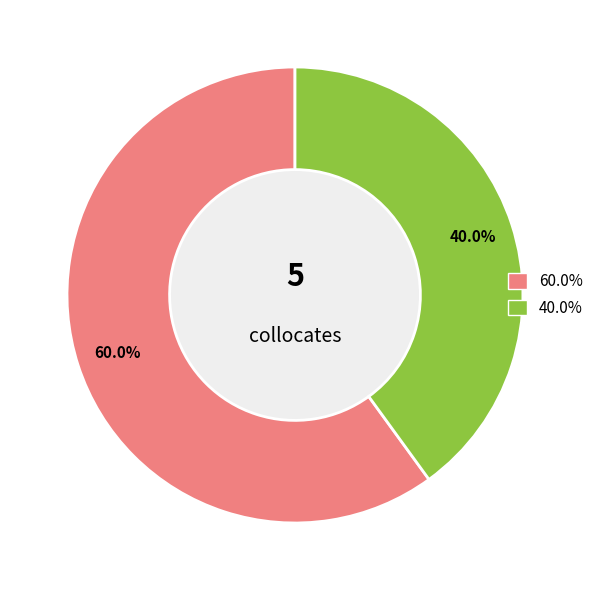

To the nearest percent, what is the average slice percentage?

50%